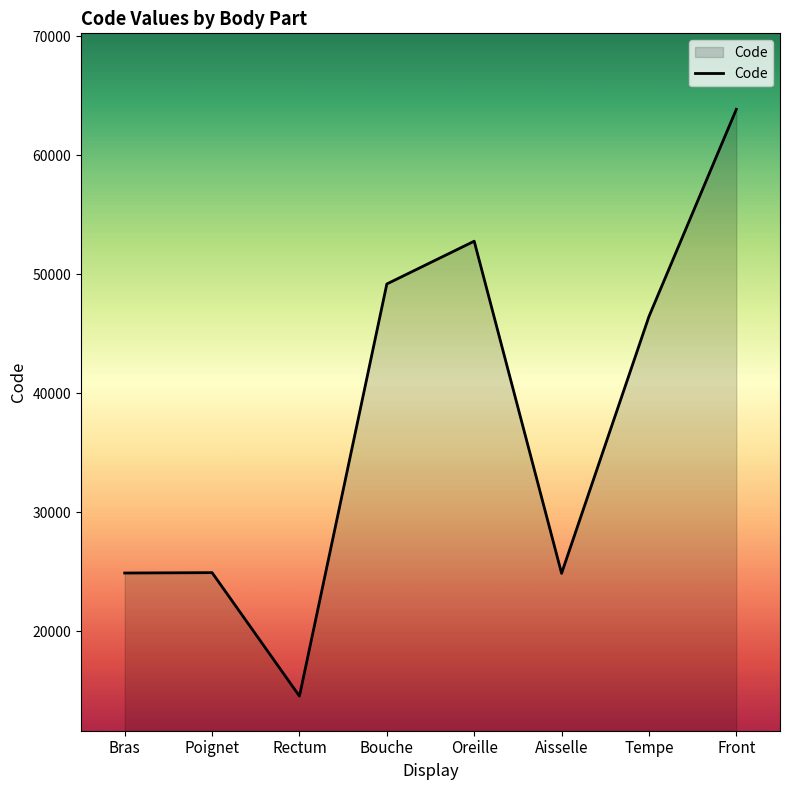

Between Rectum and Front, which is larger?

Front